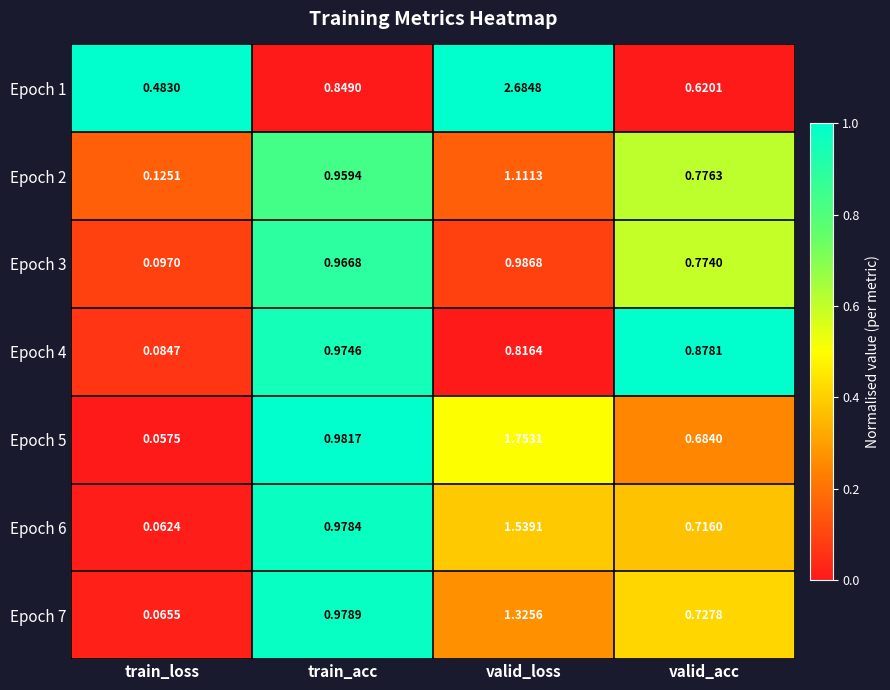

Which label corresponds to the largest value in the chart?

valid_loss